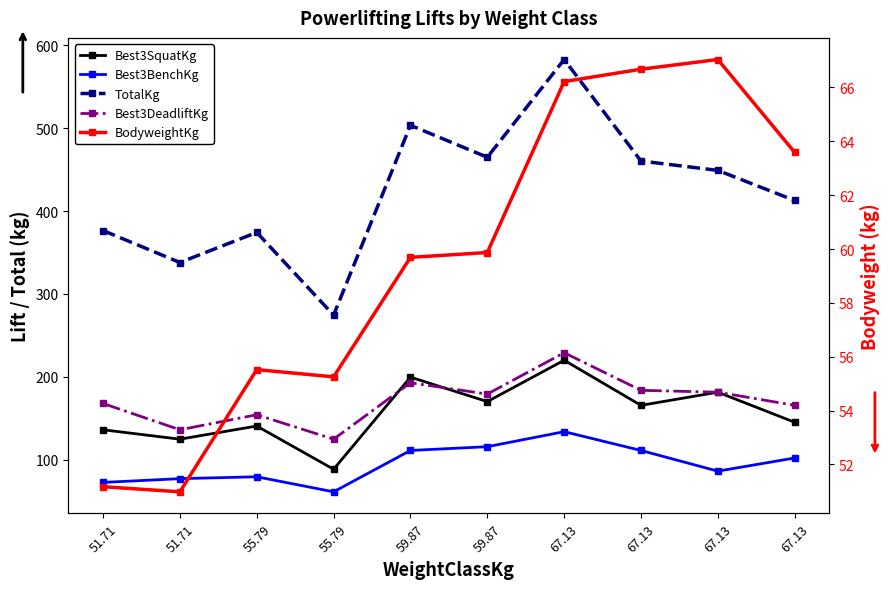

True or false: TotalKg and Best3SquatKg cross at least once.

False